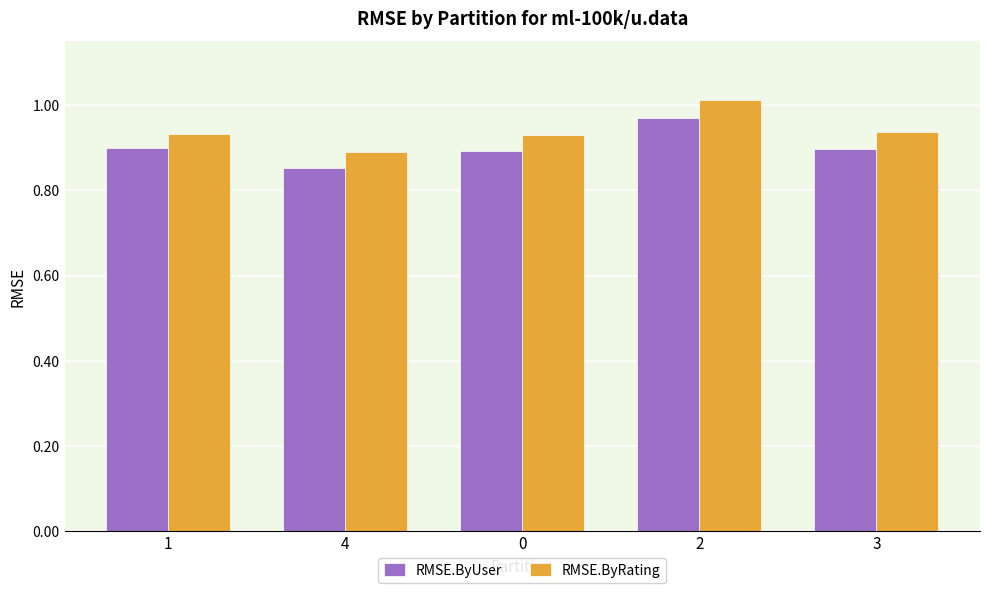

Which series has the largest range (max minus min)?

RMSE.ByRating